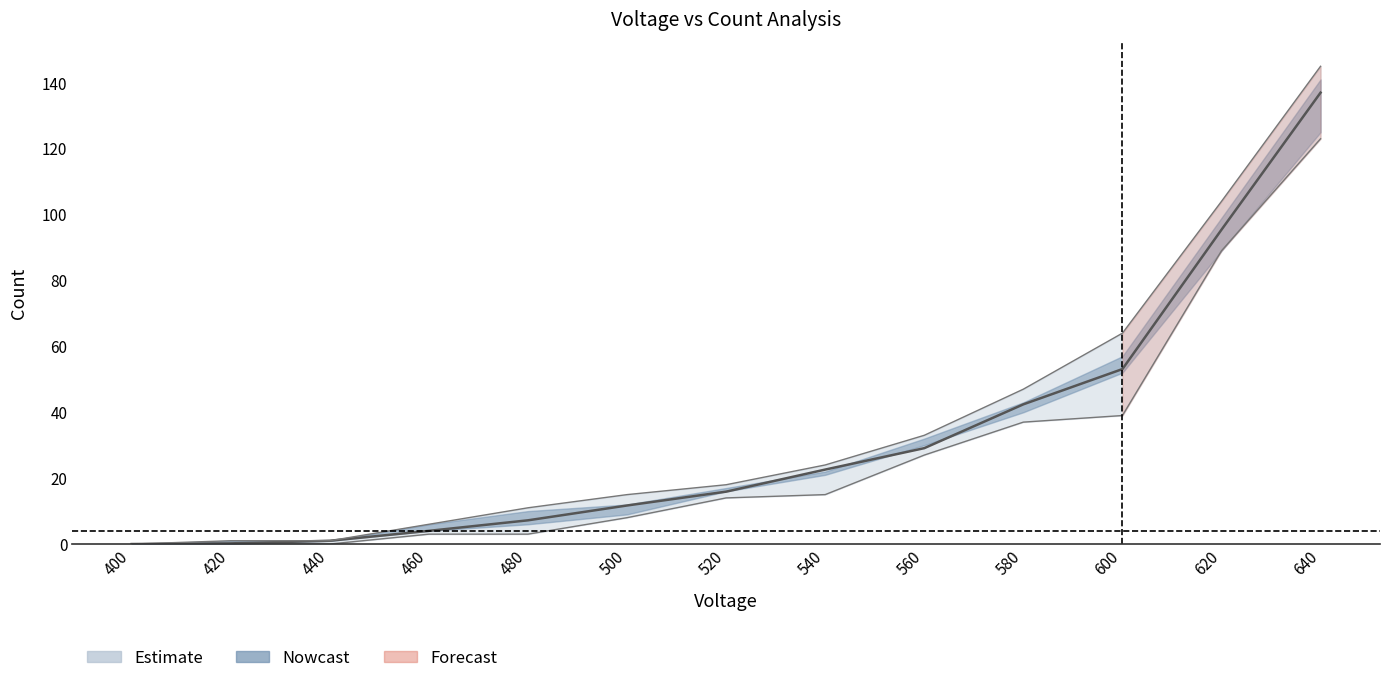

What is the spread (max minus min) of values at 520.0?

4.0